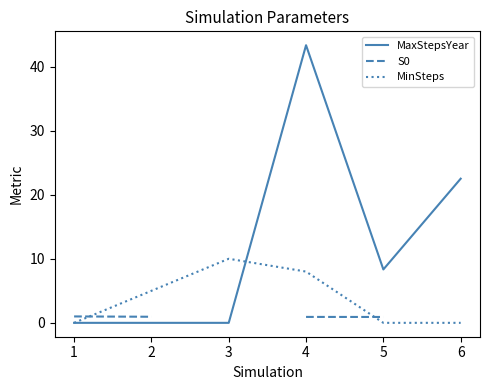

Rank the series by their maximum value, from lowest to highest.

S0, MinSteps, MaxStepsYear